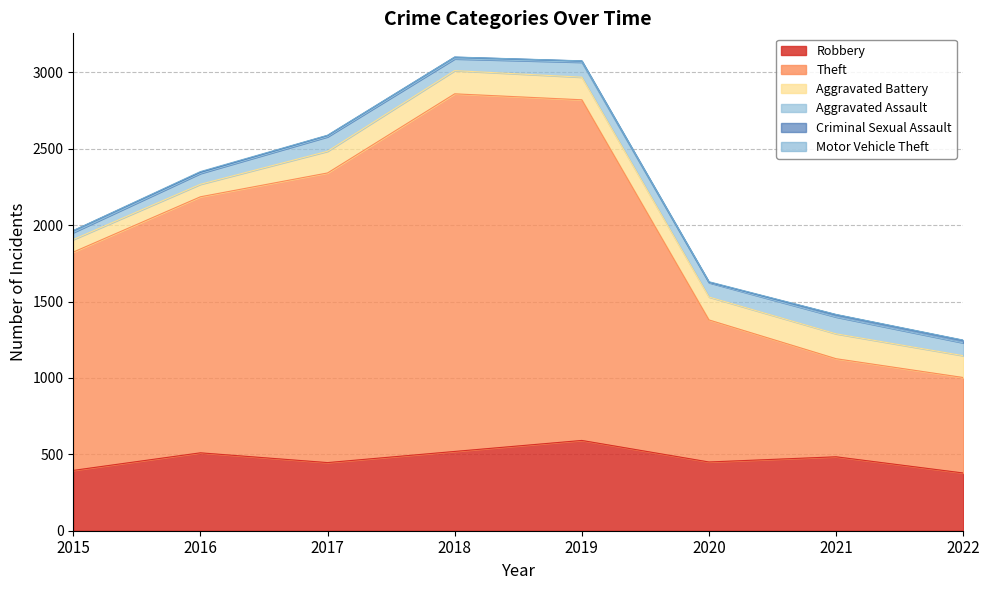

What is the difference between the maximum and minimum values in the Theft series?

1716